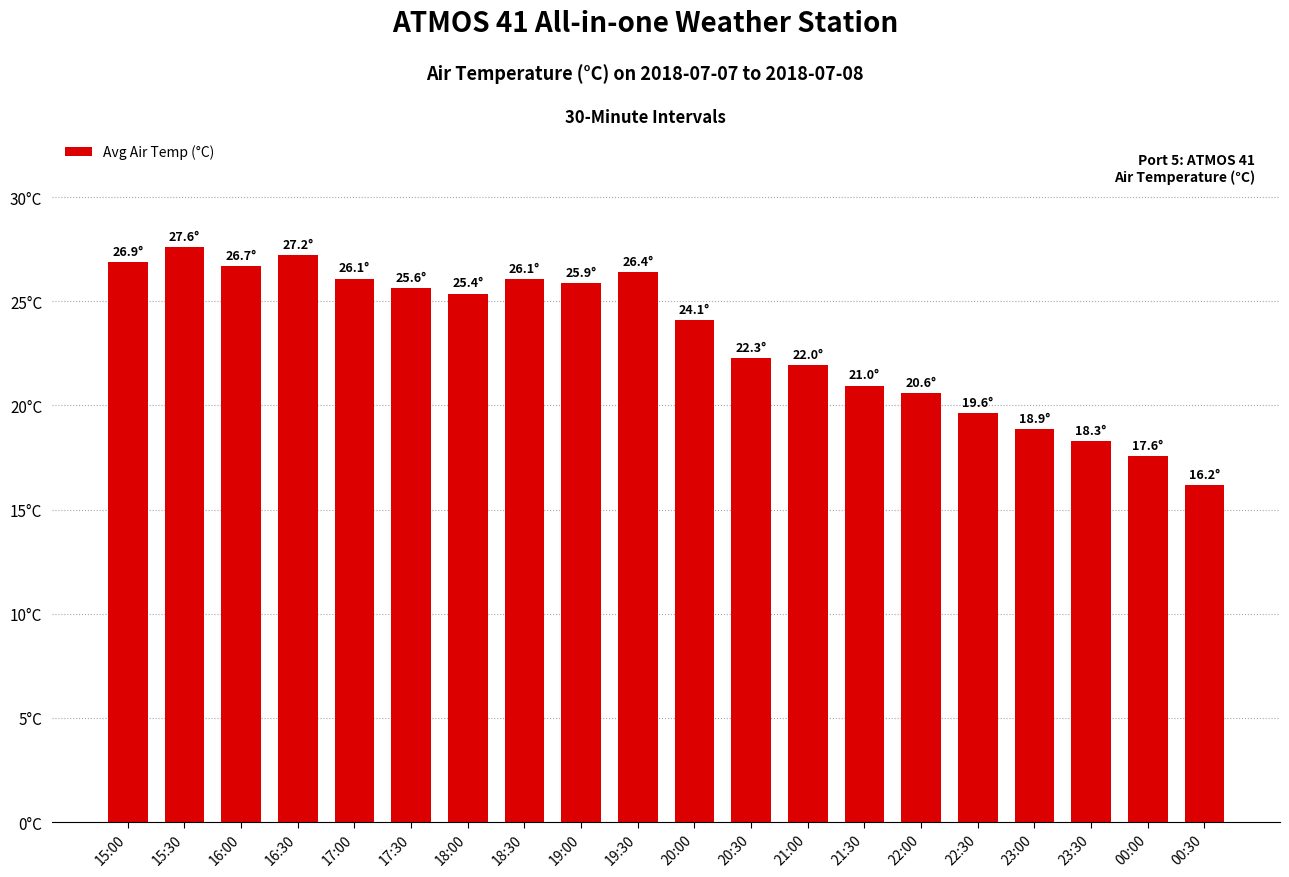

Which has a higher value, 17:30 or 16:00?

16:00